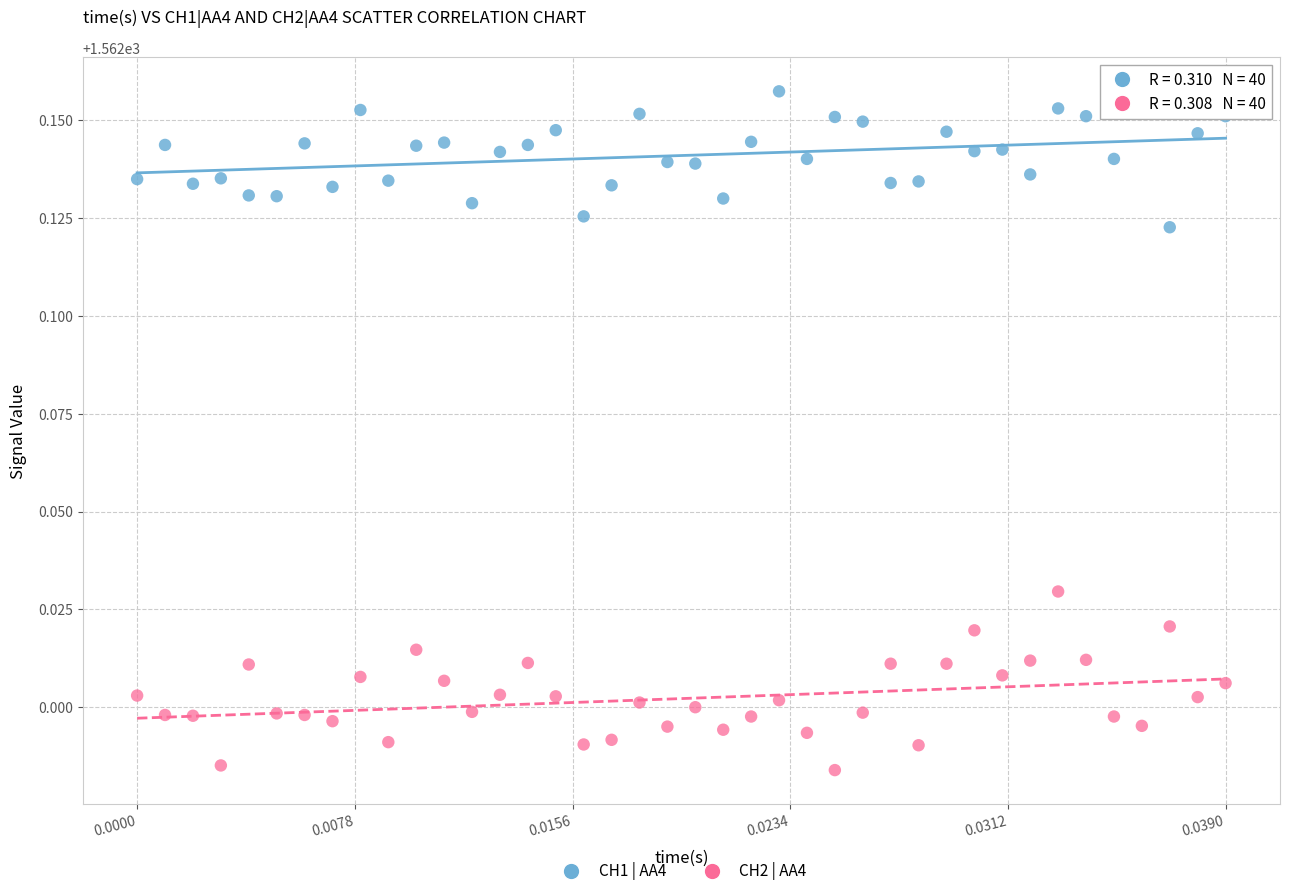

Which series reaches the minimum Y coordinate?

CH2 | AA4